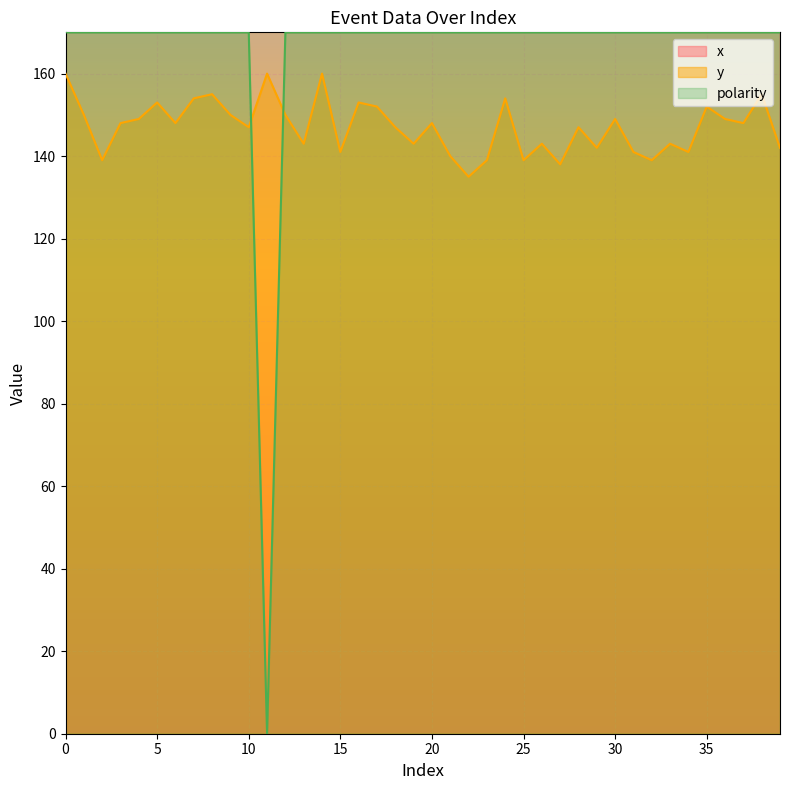

True or false: x_coords and y_coords intersect in this chart.

False